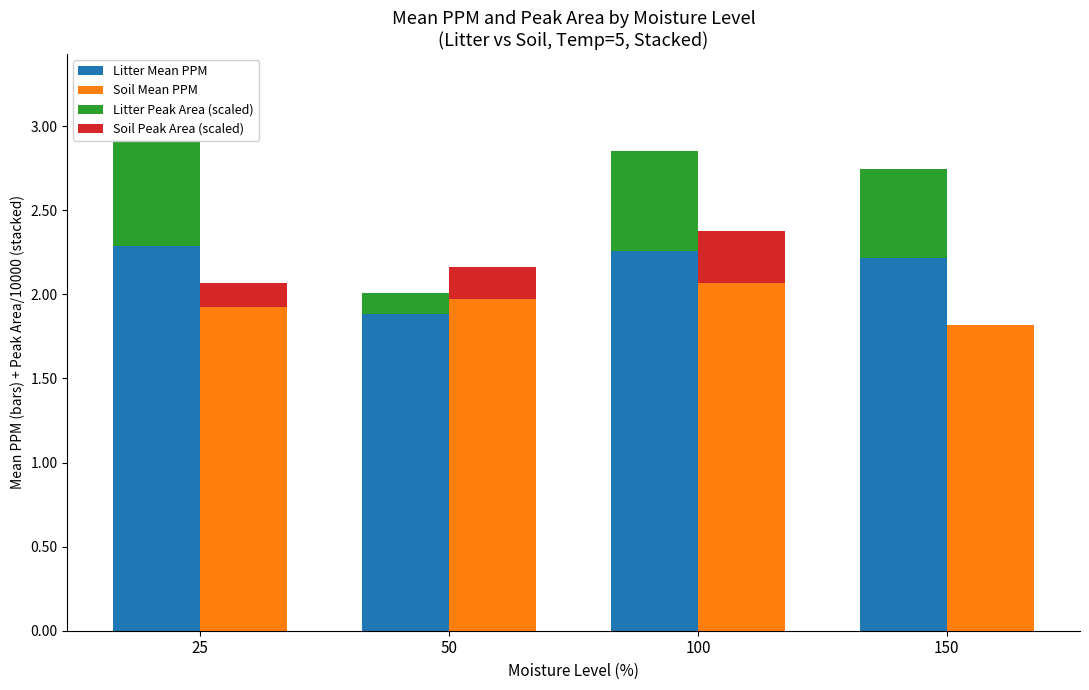

What is the total value across all series at 150?

4.6